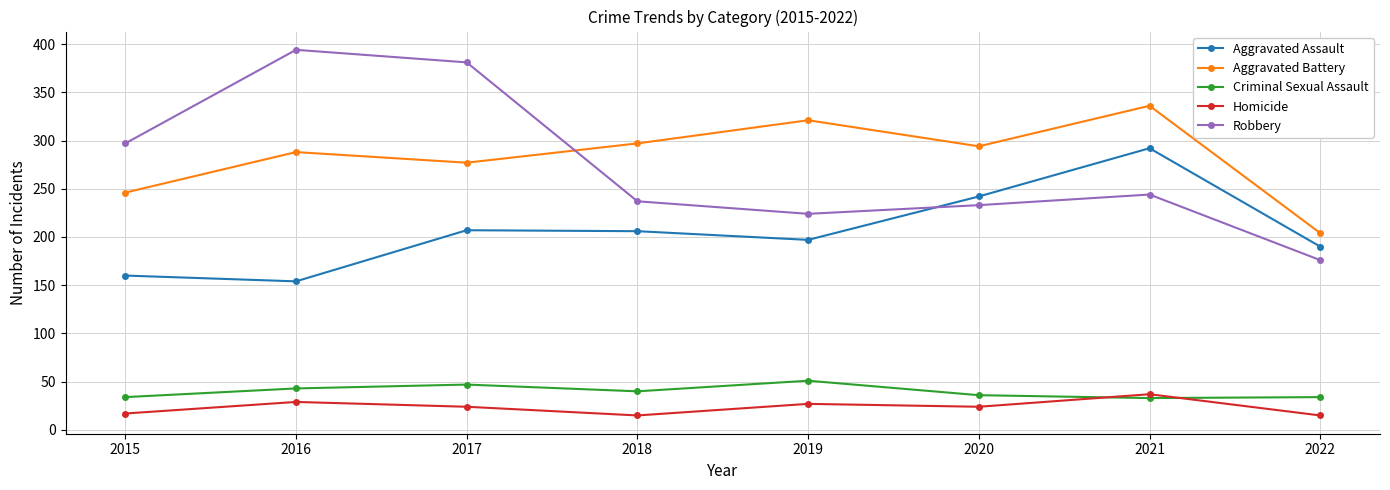

What is the difference between the Homicide values at 2018 and 2017?

9